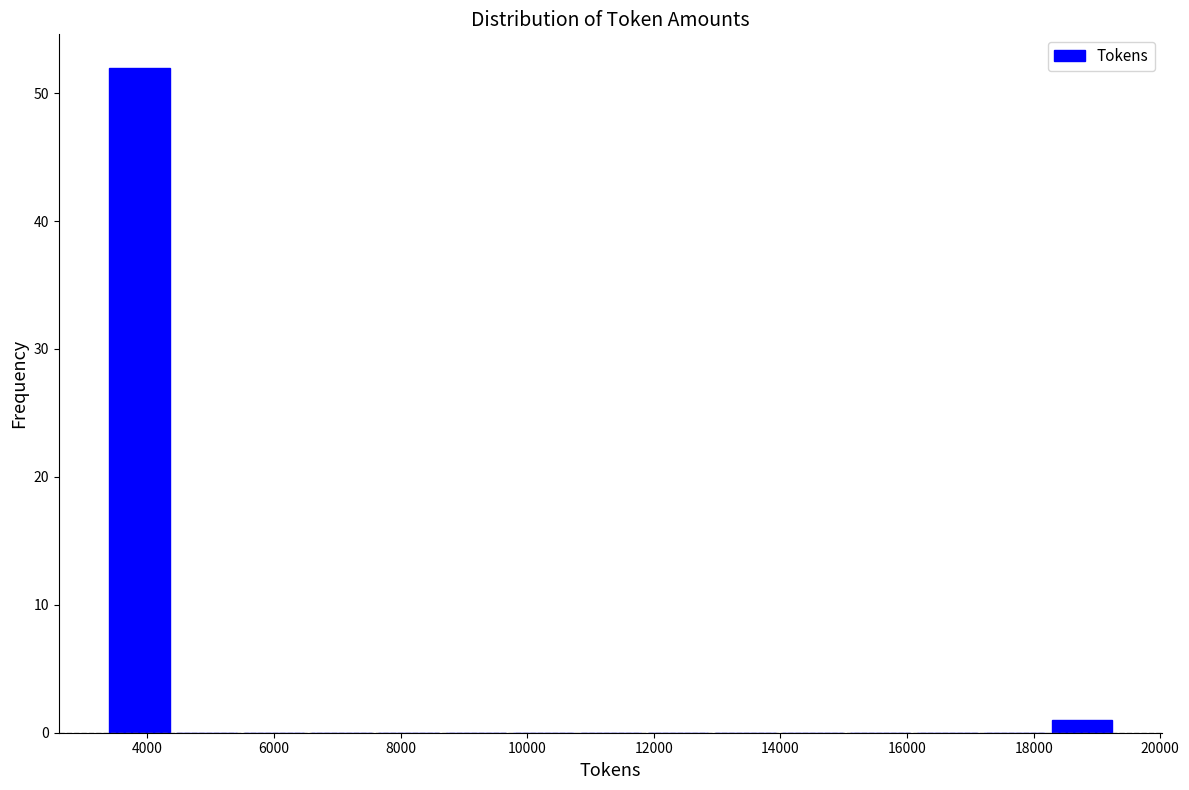

Reading left to right, transcribe this chart: for each bar, give the range it covers on the x-axis and its height. Neither the bar edges nor the heights are printed on the chart, so give them approximately, as read against the axes.

3400 to 4400: 52
4400 to 5400: 0
5400 to 6600: 0
6600 to 7600: 0
7600 to 8600: 0
8600 to 9800: 0
9800 to 10800: 0
10800 to 11800: 0
11800 to 13000: 0
13000 to 14000: 0
14000 to 15000: 0
15000 to 16200: 0
16200 to 17200: 0
17200 to 18200: 0
18200 to 19200: 1